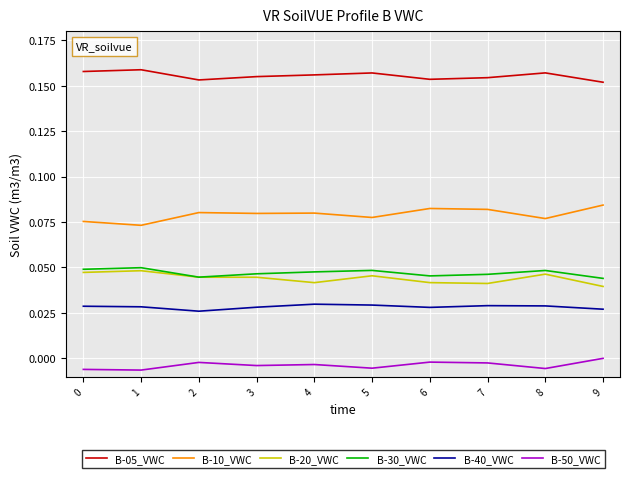

The B-50_VWC series shows -0.0 at 8. True or false?

True